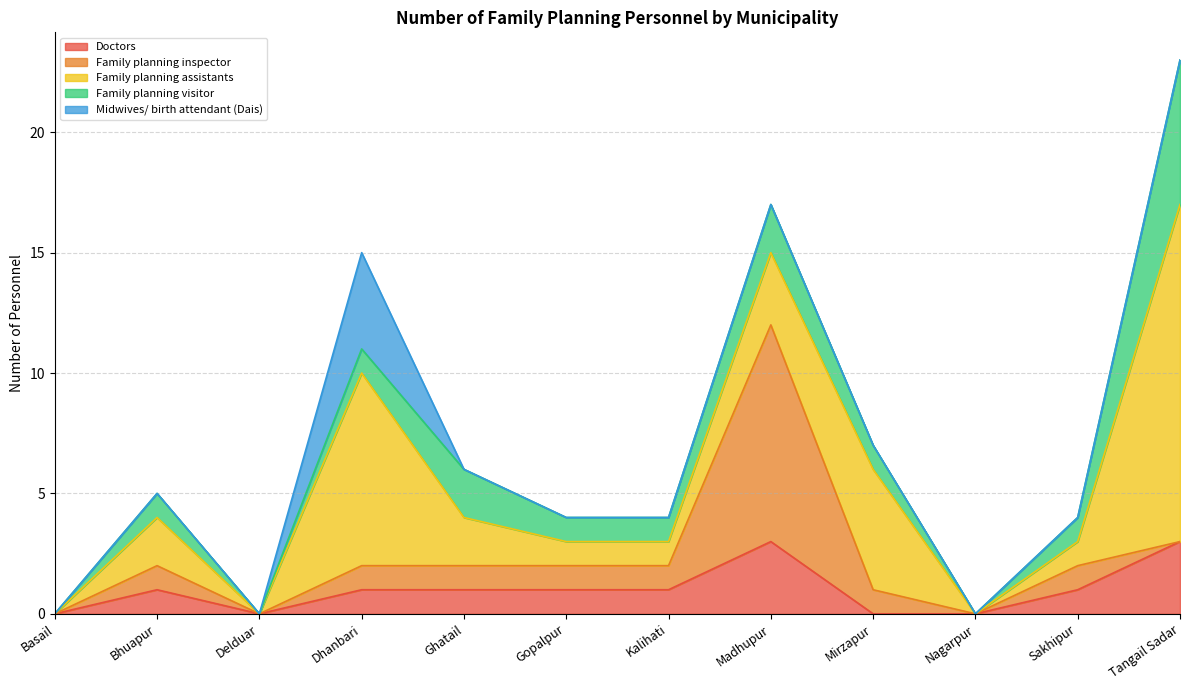

The Family planning assistants series shows 2 at Ghatail. True or false?

True